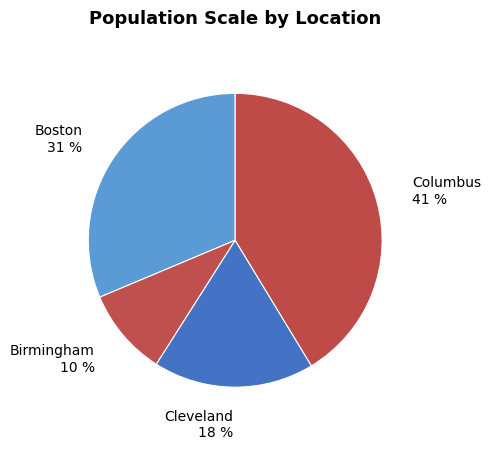

How many slices are in this pie chart?

4